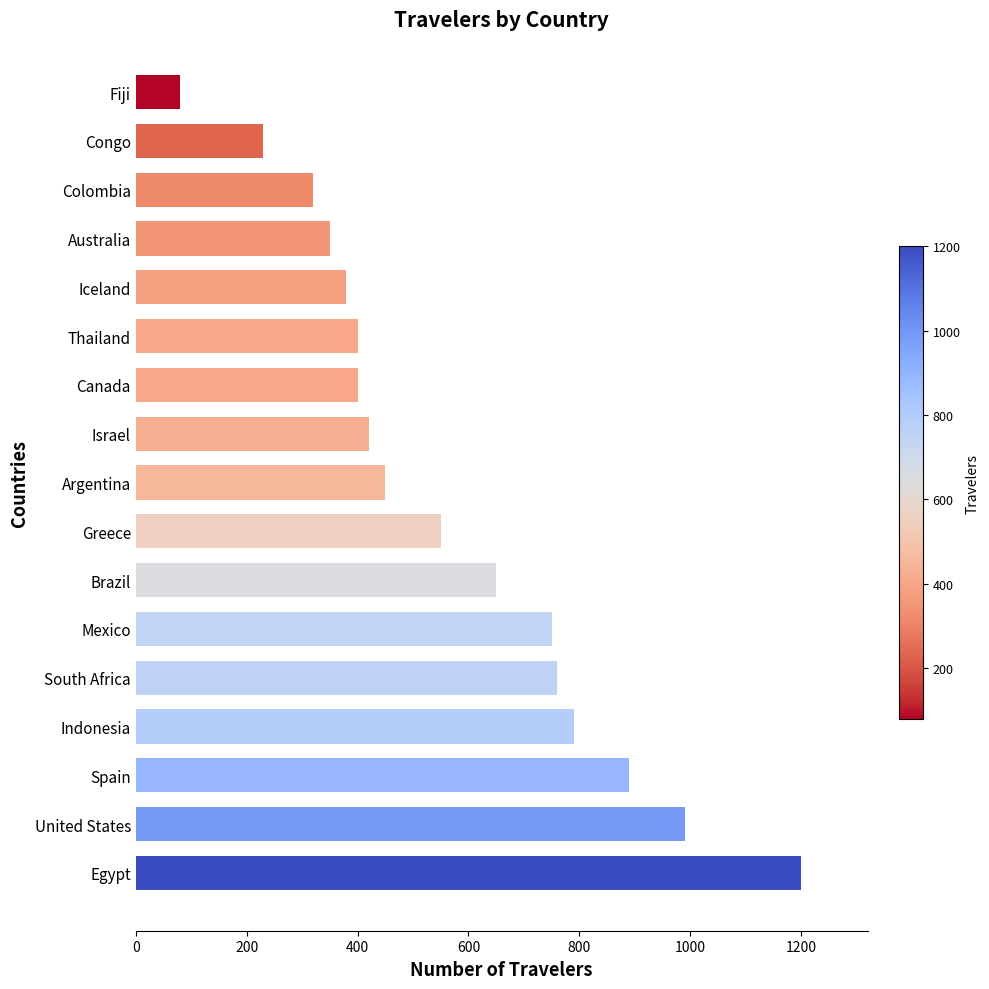

The chart shows a value of 890 at Spain. True or false?

True